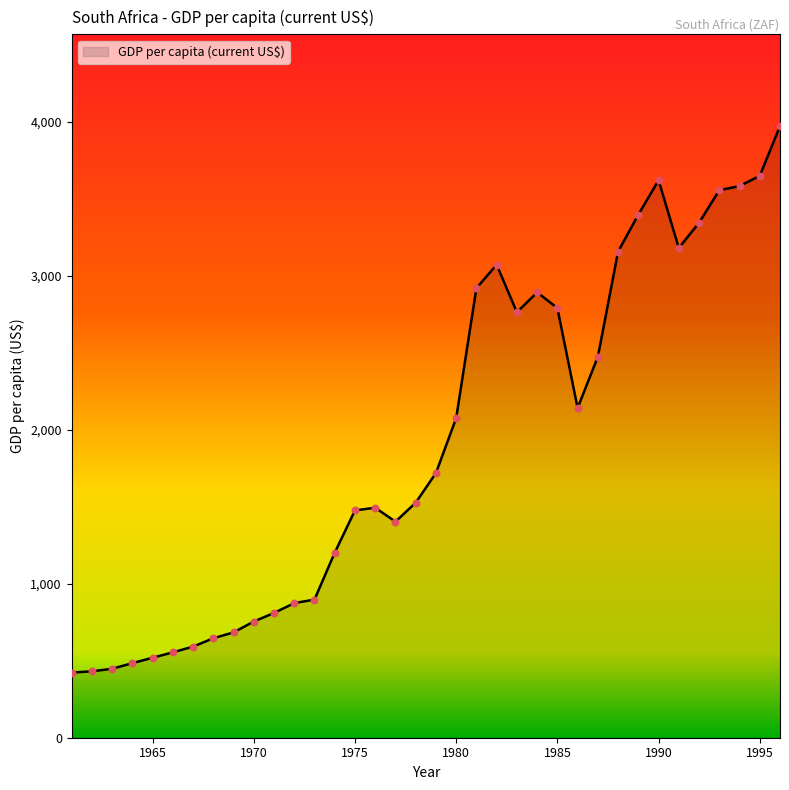

What is the maximum value shown in the chart?

3973.9